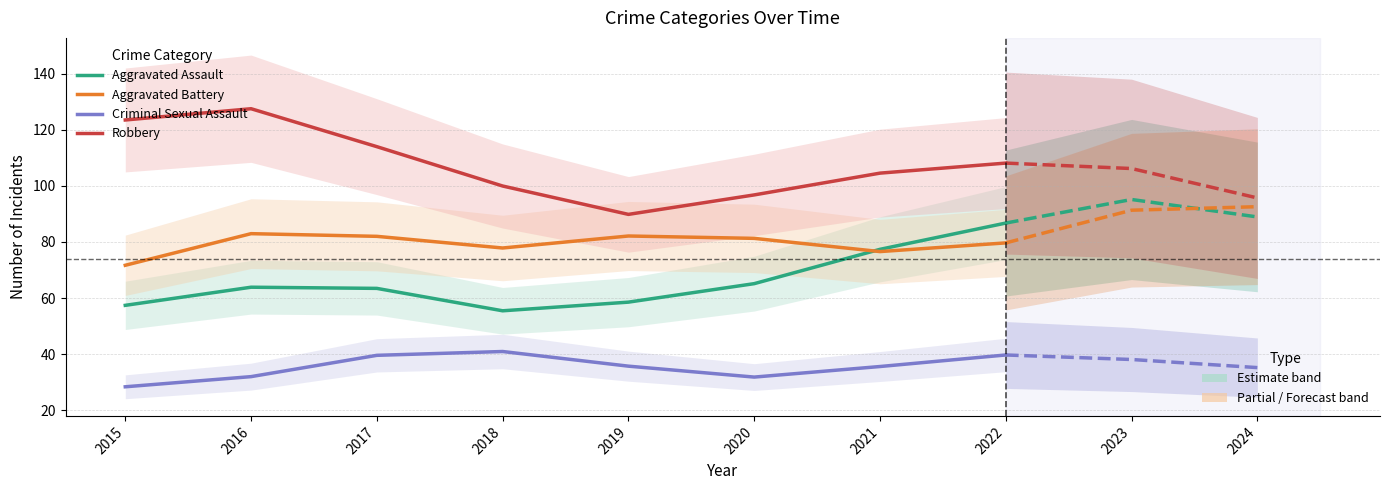

At which category does Aggravated Battery reach its first local valley?

2018